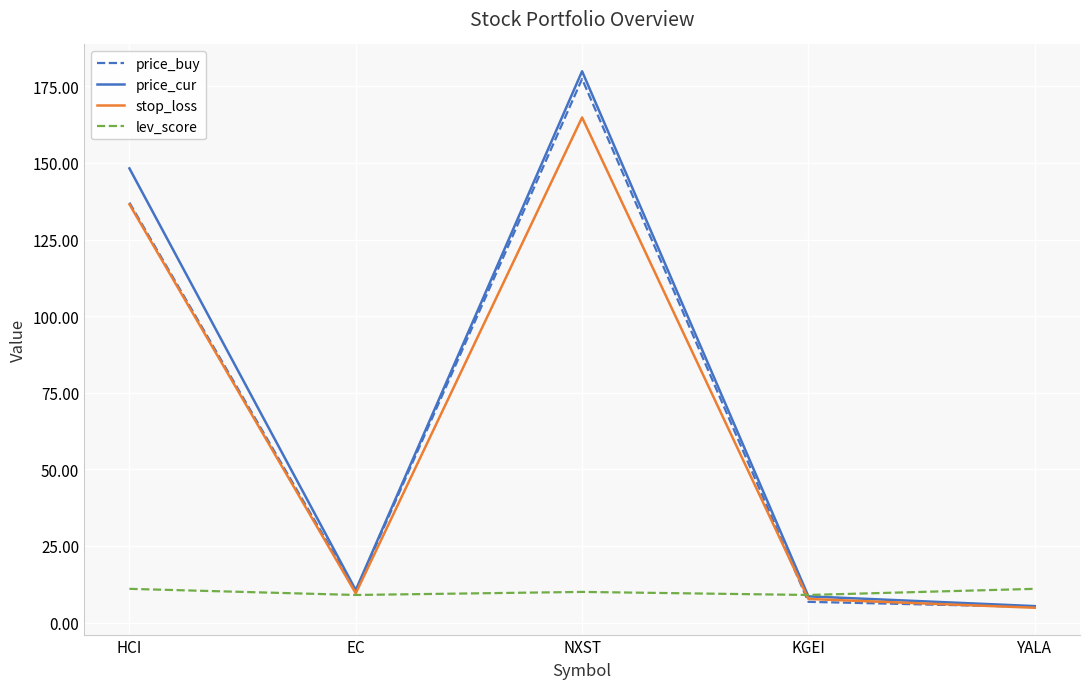

Rank the categories by price_cur value from highest to lowest.

NXST, HCI, EC, KGEI, YALA